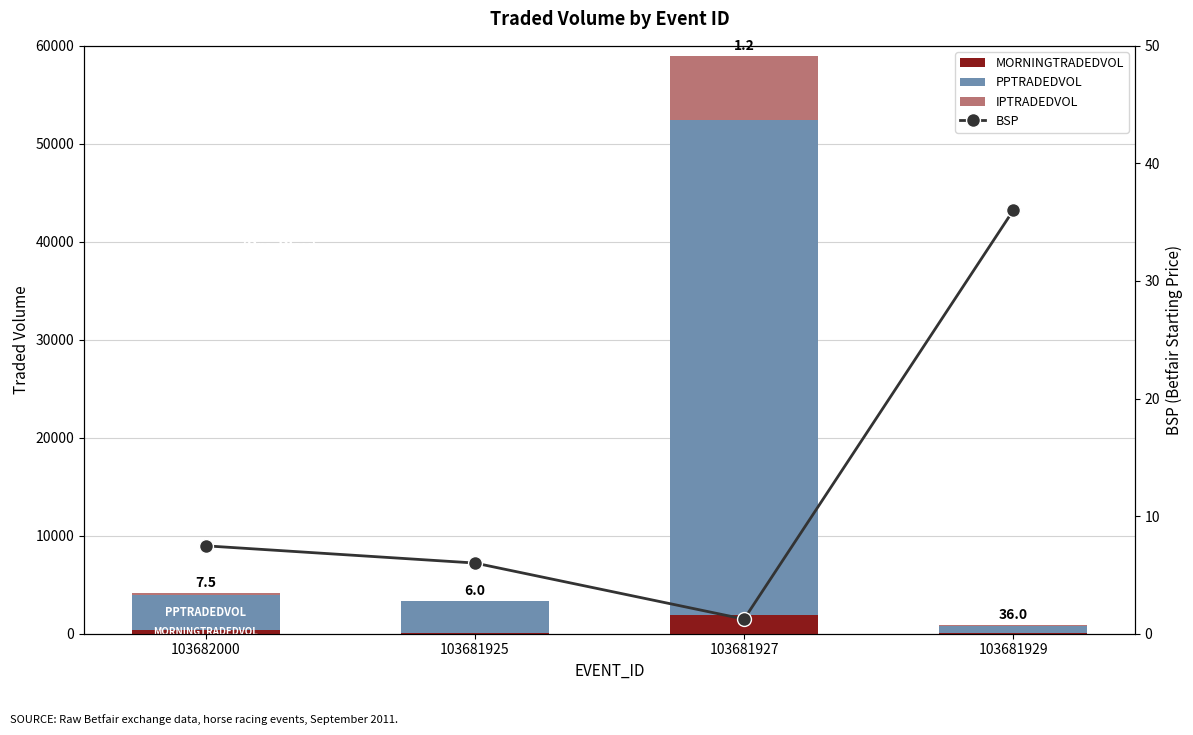

At which label does PPTRADEDVOL reach its minimum?

103681929